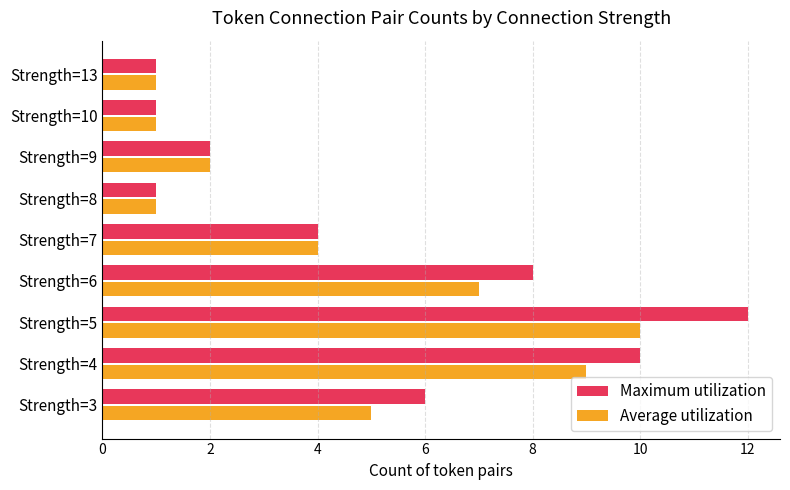

Is the value of Maximum utilization at Strength=3 greater than the value of Average utilization at Strength=6?

No